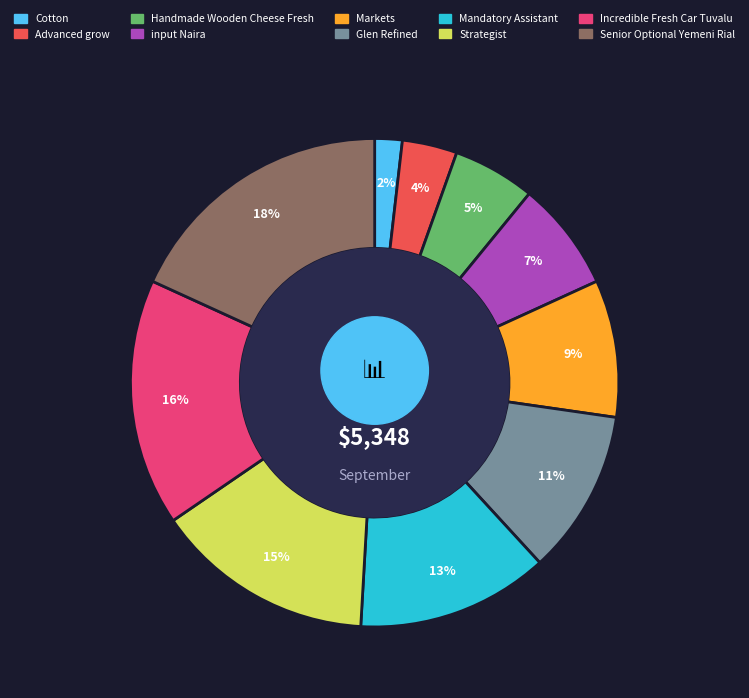

To the nearest percent, what is the difference between the Incredible Fresh Car Tuvalu and Glen Refined slice percentages?

5%